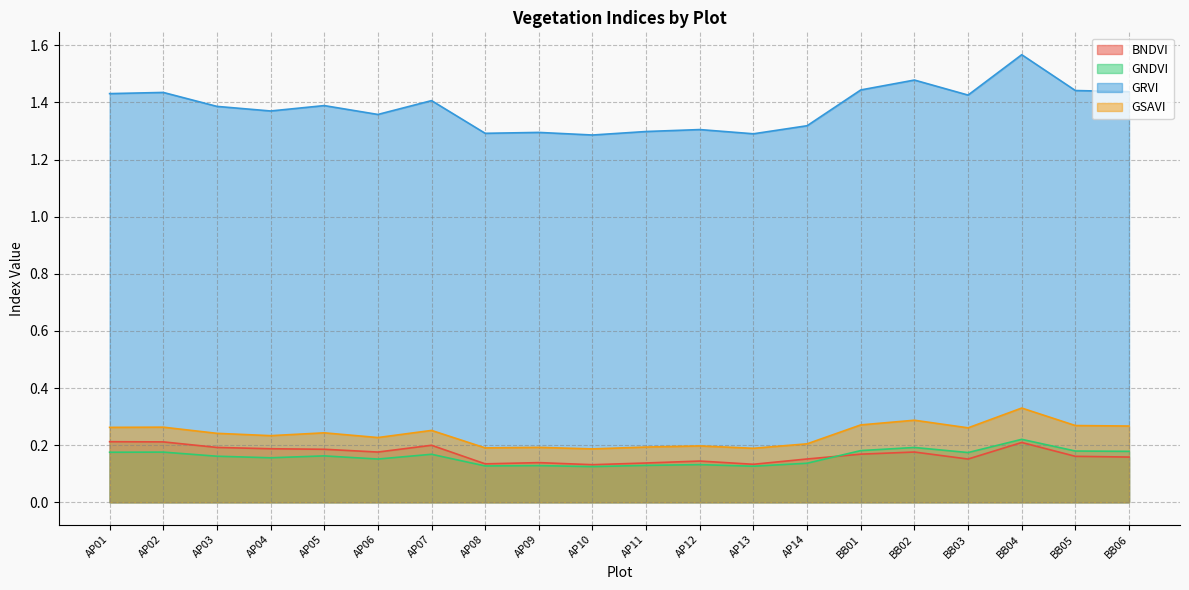

Between AP05 and AP07, which series saw the biggest shift?

GRVI